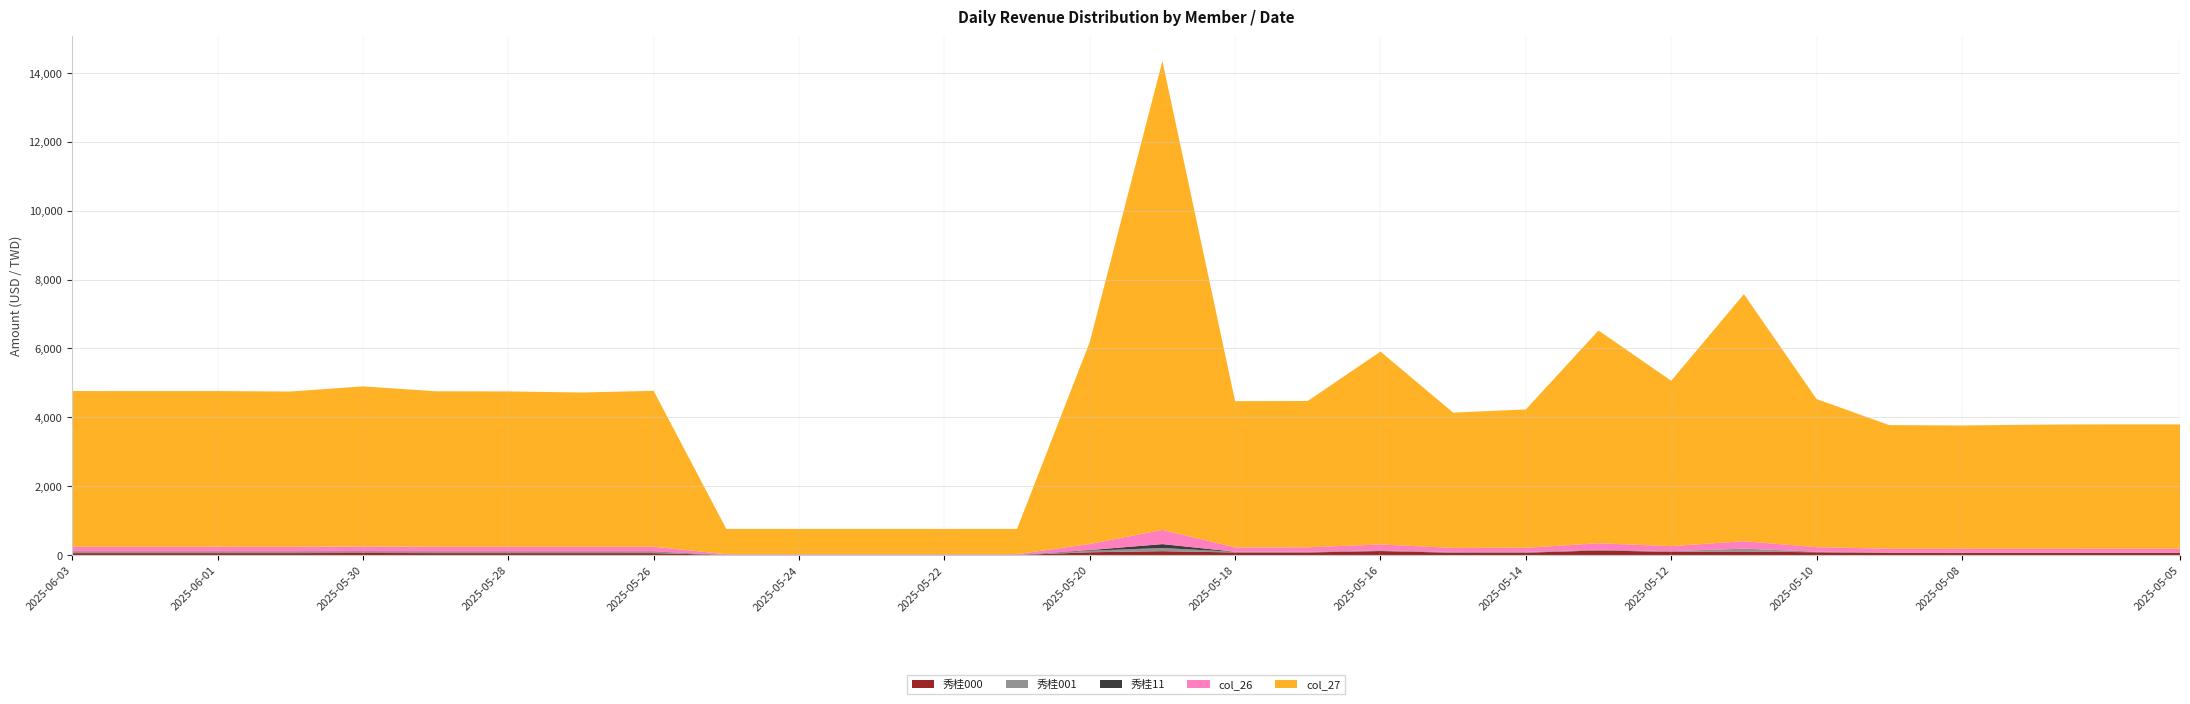

Reading left to right, what are all the values shown in this chart?

秀桂000: 56.7	56.7	56.7	56.5	60.7	56.7	56.6	56.1	56.7	0.9	0.9	0.9	0.9	0.9	81.0	112.9	75.0	75.2	117.4	67.3	68.8	134.4	92.5	102.4	80.9	59.4	59.0	59.7	59.9	59.9
秀桂001: 35.3	35.3	35.3	35.2	35.3	35.3	35.3	34.9	35.3	0.9	0.9	0.9	0.9	0.9	46.1	92.1	19.8	19.8	19.4	19.1	19.6	19.5	19.6	81.6	16.0	16.1	16.0	16.0	16.1	16.1
秀桂11: 13.2	13.2	13.2	13.1	13.1	13.1	13.1	13.0	13.2	0.9	0.9	0.9	0.9	0.9	17.8	113.3	1.8	1.8	1.8	1.8	1.8	1.8	1.8	1.8	1.8	1.8	1.8	1.8	1.8	1.8
col_26: 137.0	136.9	136.9	136.6	140.9	136.8	136.7	135.7	137.2	22.2	22.2	22.2	22.2	22.2	177.6	412.6	128.6	128.7	169.7	119.0	121.7	187.2	145.5	217.4	130.3	108.7	108.4	109.1	109.3	109.3
col_27: 4521.0	4518.4	4519.4	4507.1	4648.4	4514.1	4510.1	4479.4	4527.6	734.2	734.2	734.2	734.2	734.2	5860.8	13614.8	4242.8	4248.4	5600.4	3928.3	4016.1	6177.9	4800.8	7173.2	4300.6	3587.8	3576.5	3599.3	3606.9	3606.6